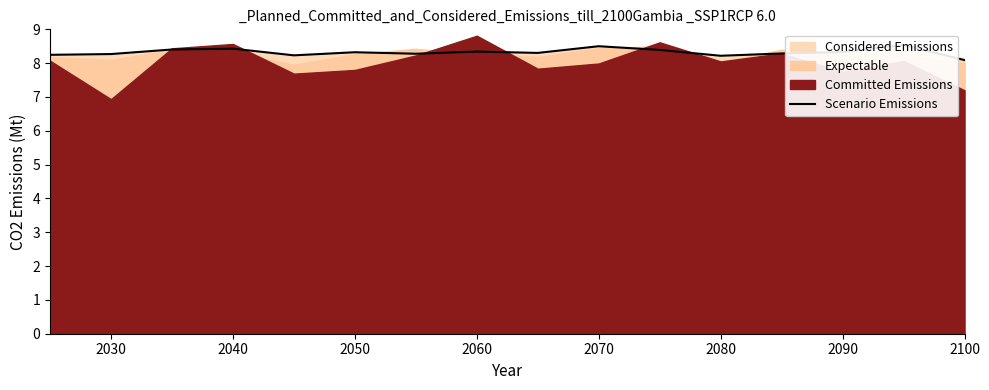

What is the difference between the maximum and minimum values?

0.4